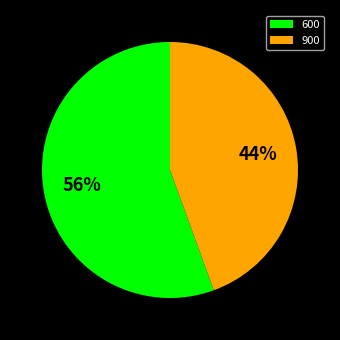

True or false: 600 accounts for 56% of the total.

True